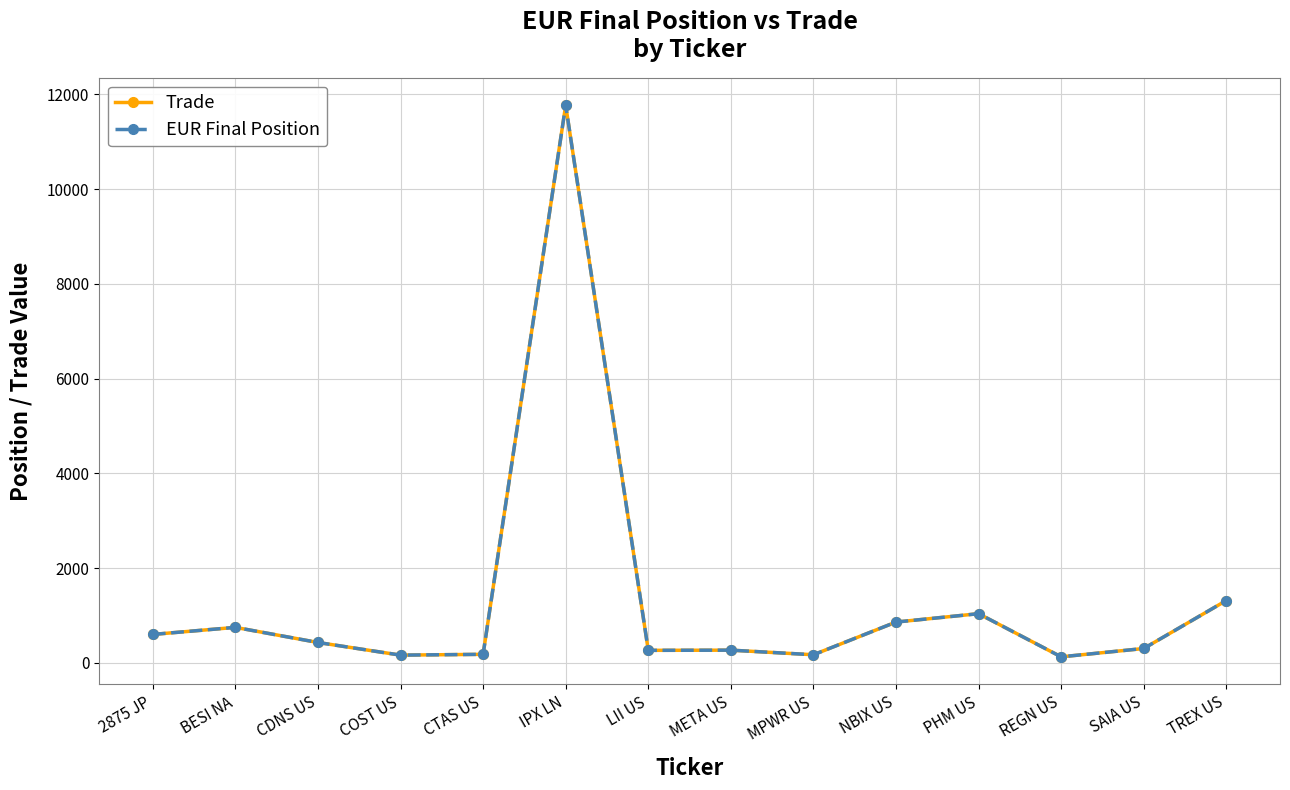

Does the chart display data point markers on the line(s)?

Yes